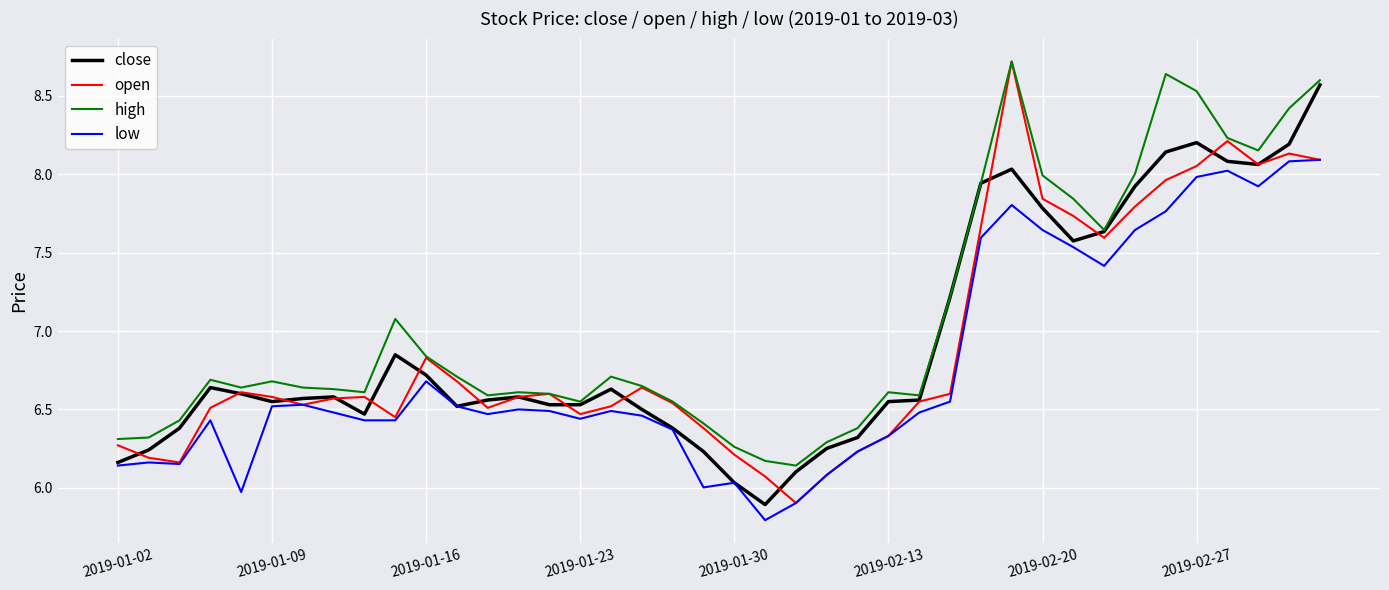

True or false: high and low cross at least once.

False